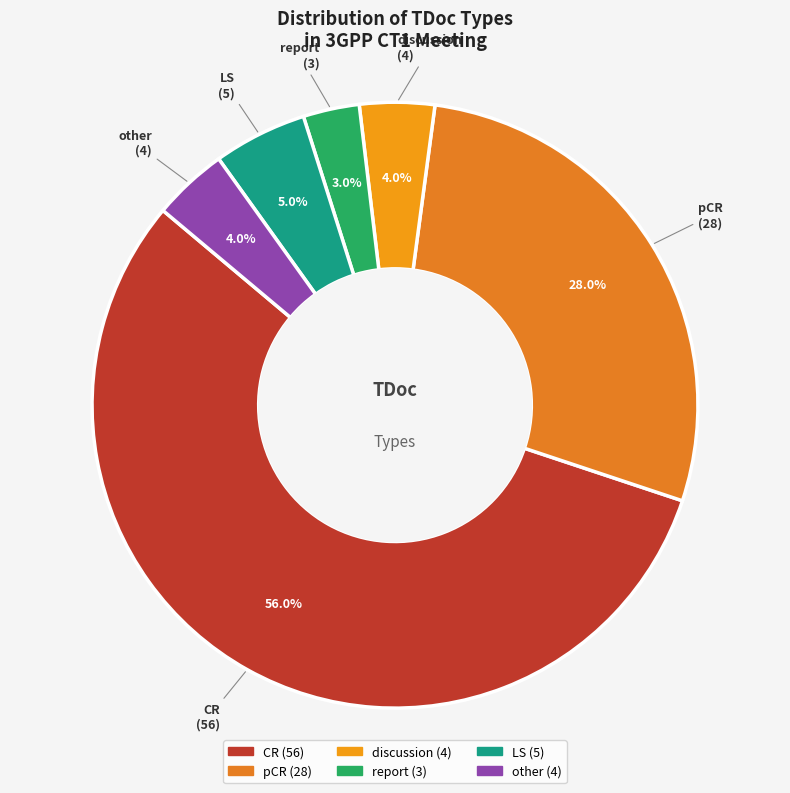

What is the ratio of the value at LS to the value at pCR?

0.2